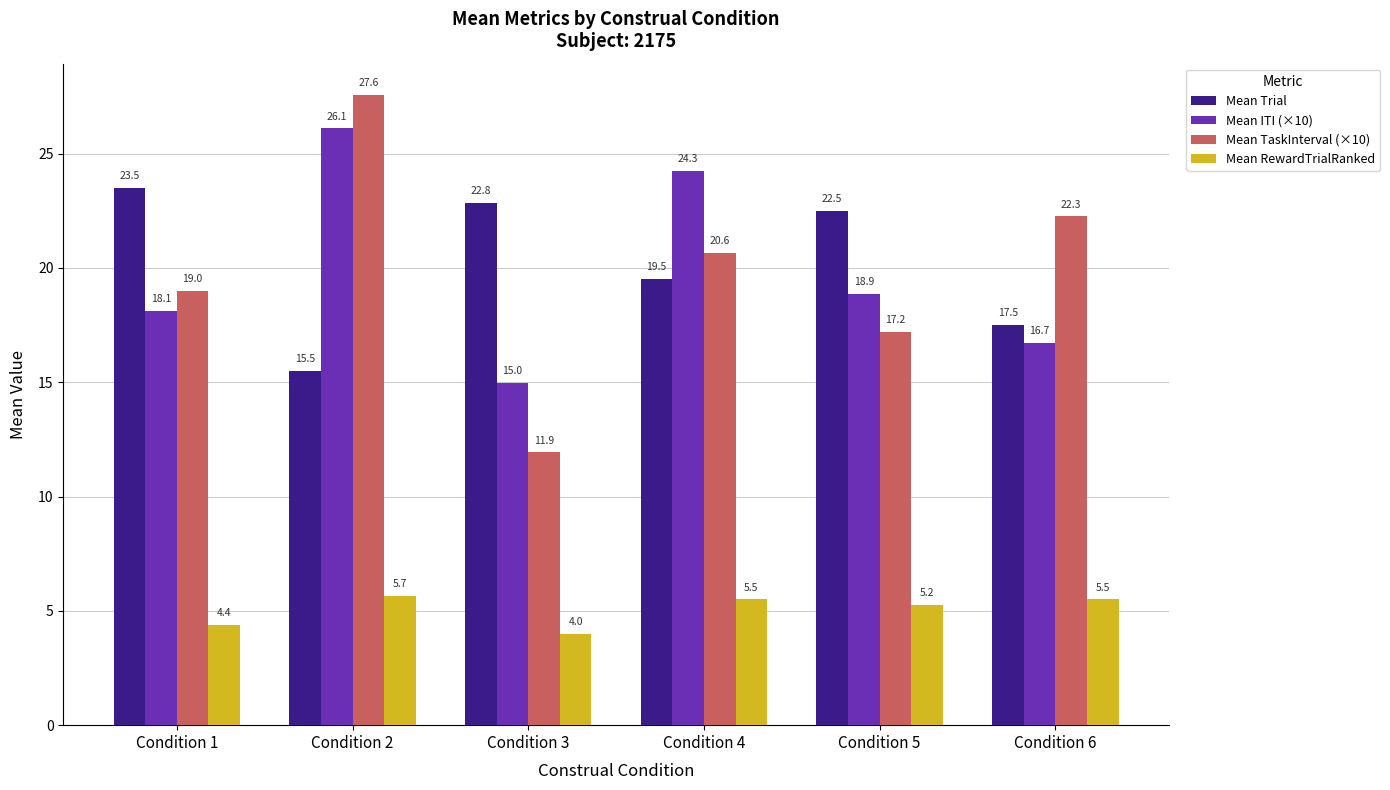

The value of Mean TaskInterval (×10) at Condition 6 is 8.2. True or false?

False